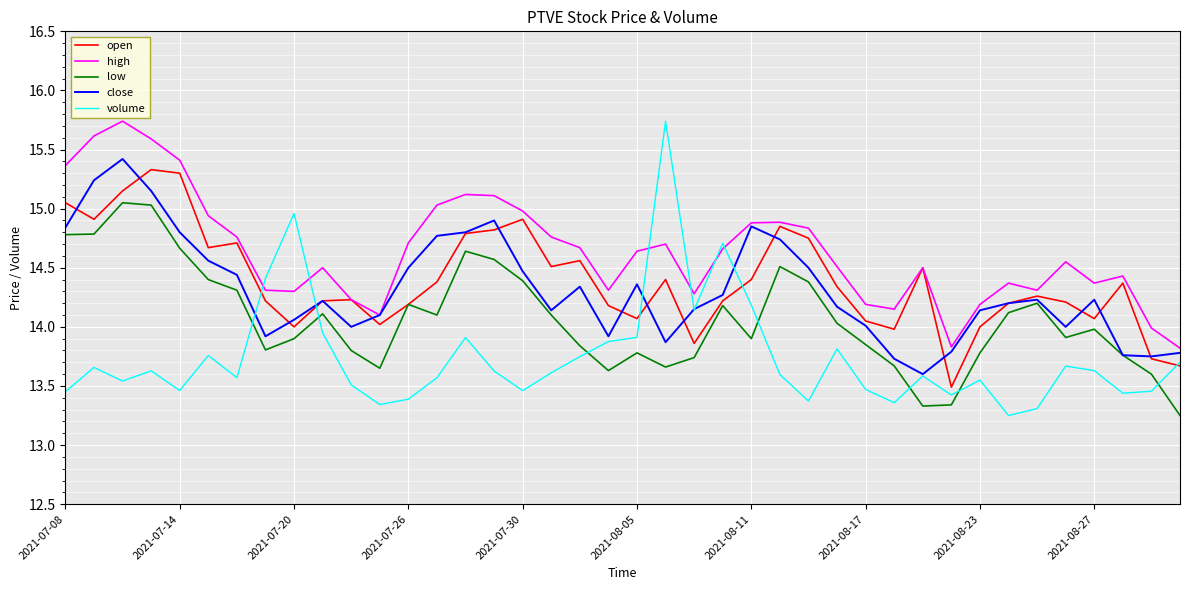

Which series has the largest total across all categories?

high